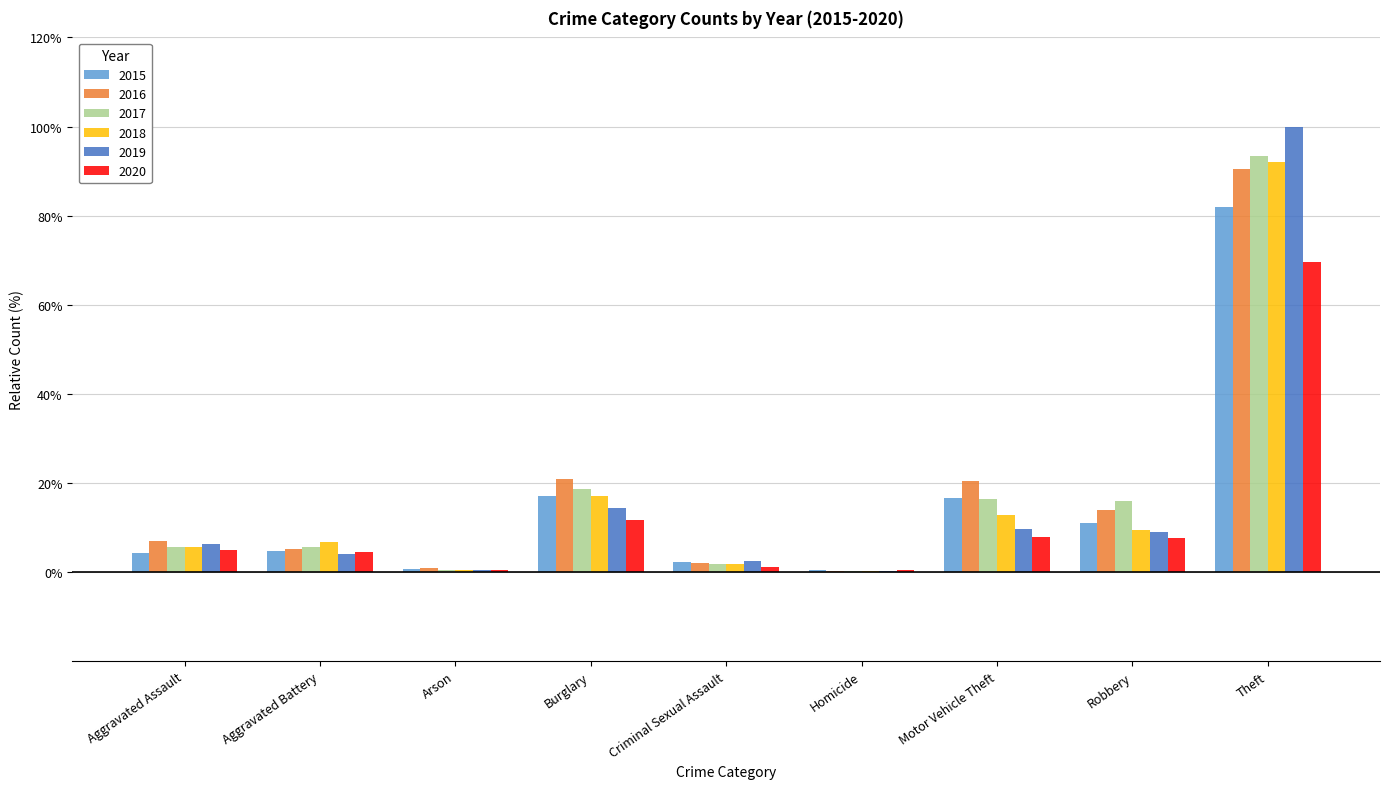

What is the spread (max minus min) of values at Theft?

30.5